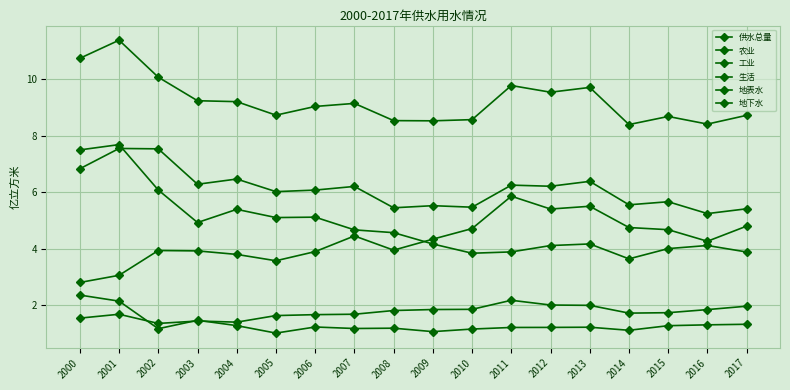

At 2002, list the series in order from largest to smallest.

供水总量, 农业, 地下水, 地表水, 生活, 工业